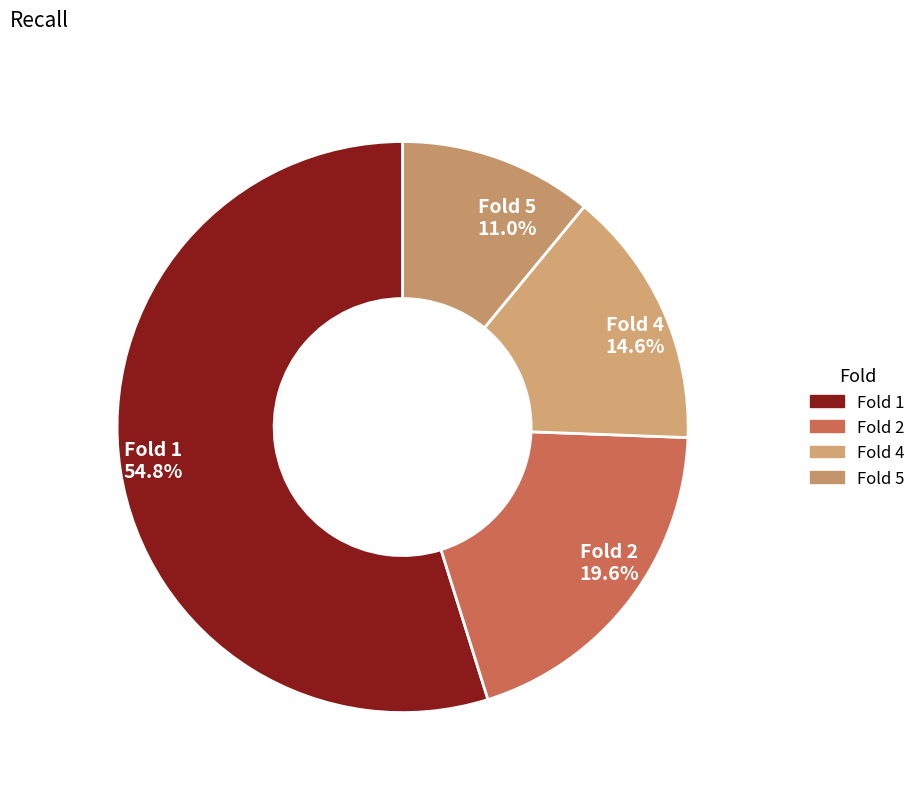

Which category has the smallest portion of the pie?

Fold 5